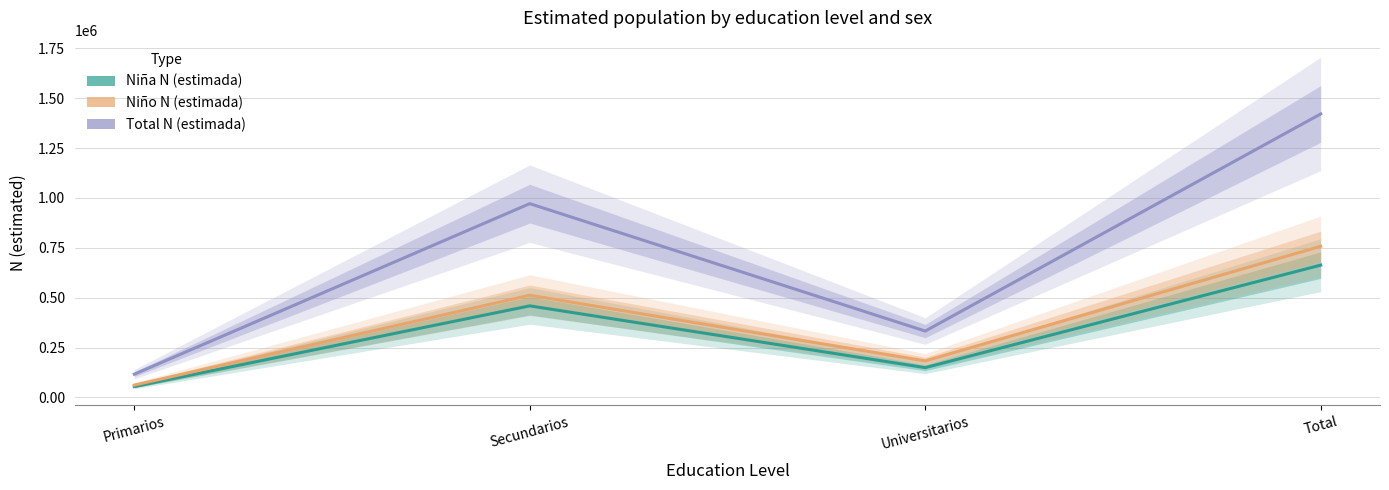

Which has a higher value, Secundarios or Total?

Total